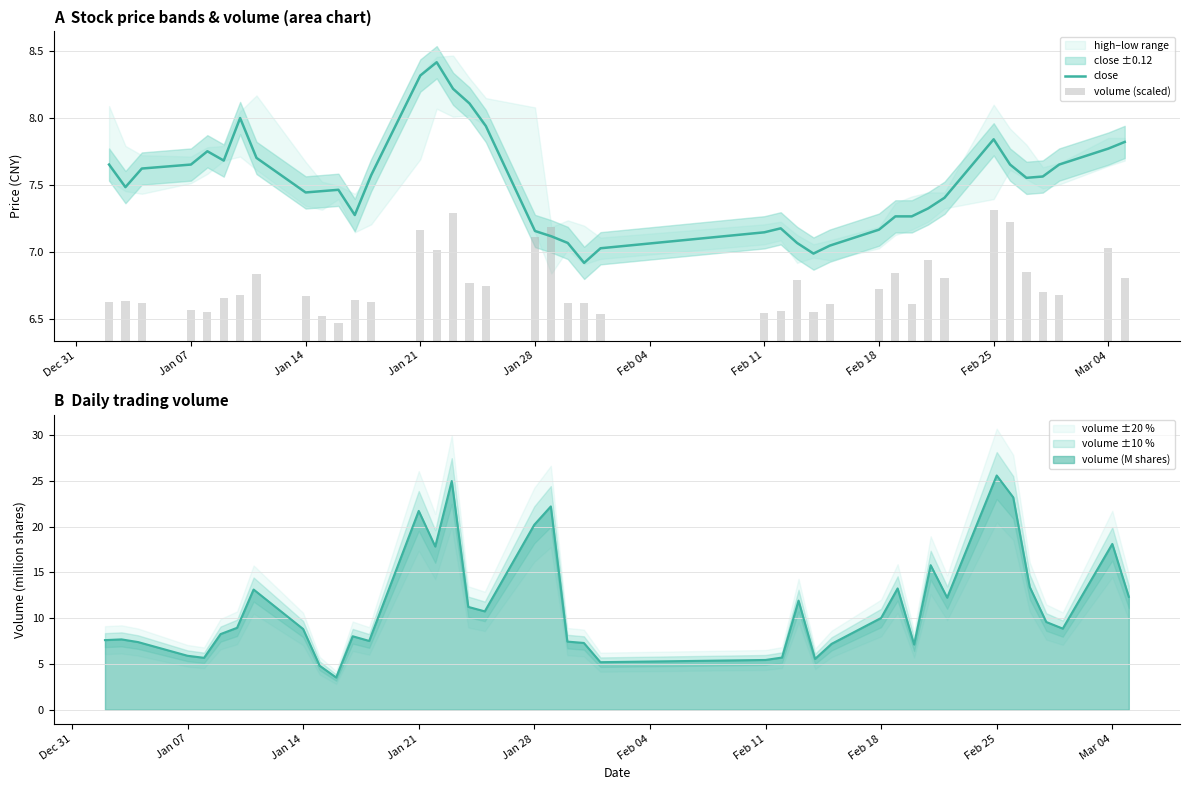

Which series has the widest spread of values?

close